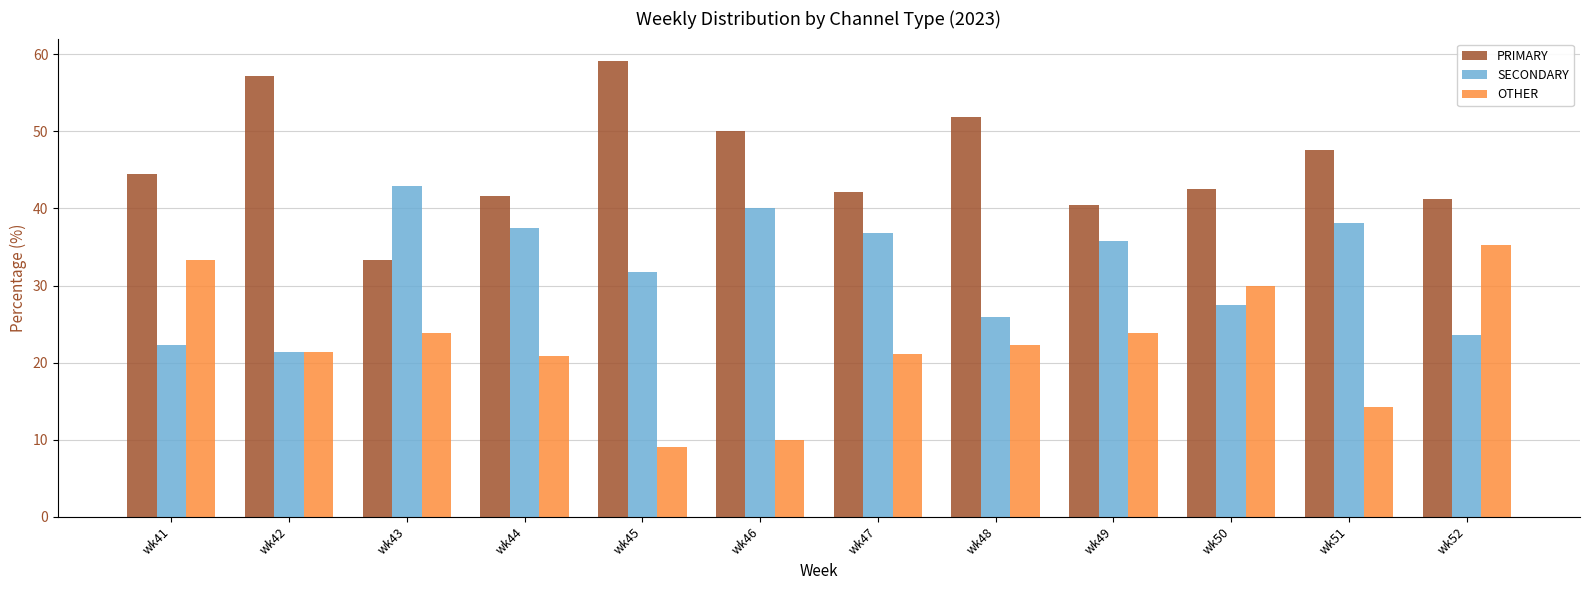

The value of PRIMARY at wk42 is 57.1. True or false?

True